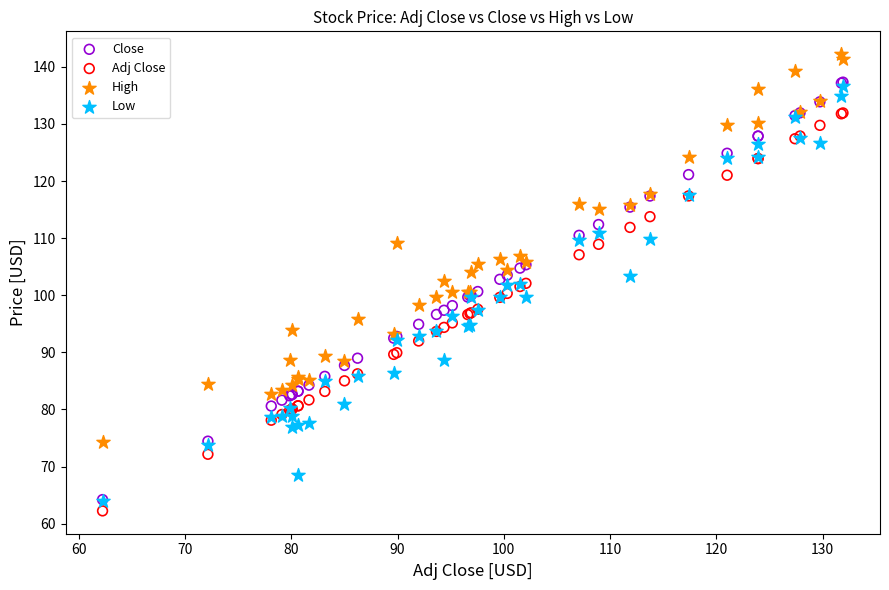

Which series contains the lowest Y value?

Adj Close